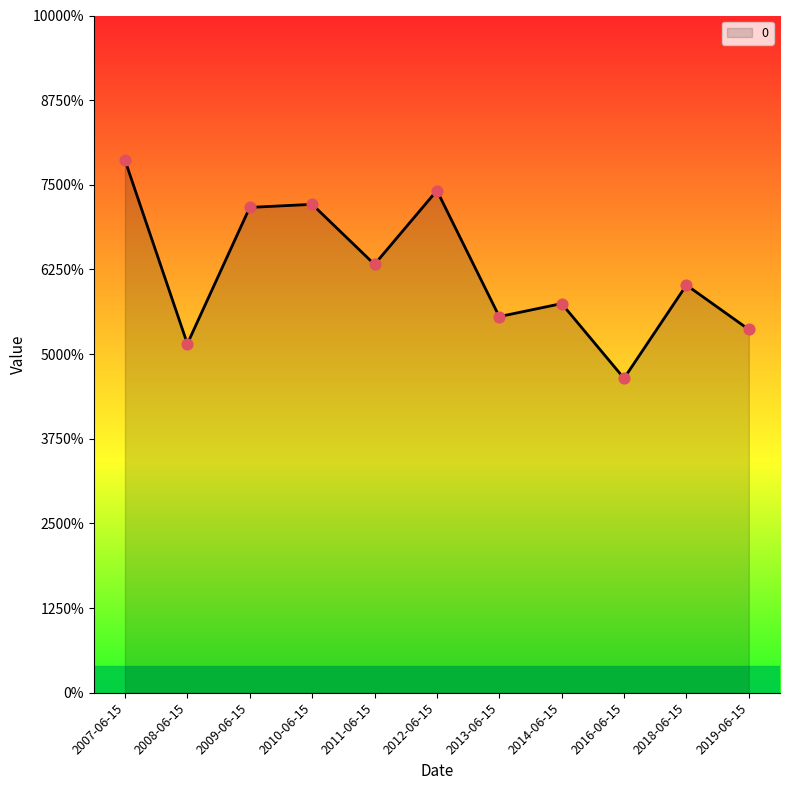

What is the ratio of the value at 2009-06-15 to the value at 2014-06-15?

1.2